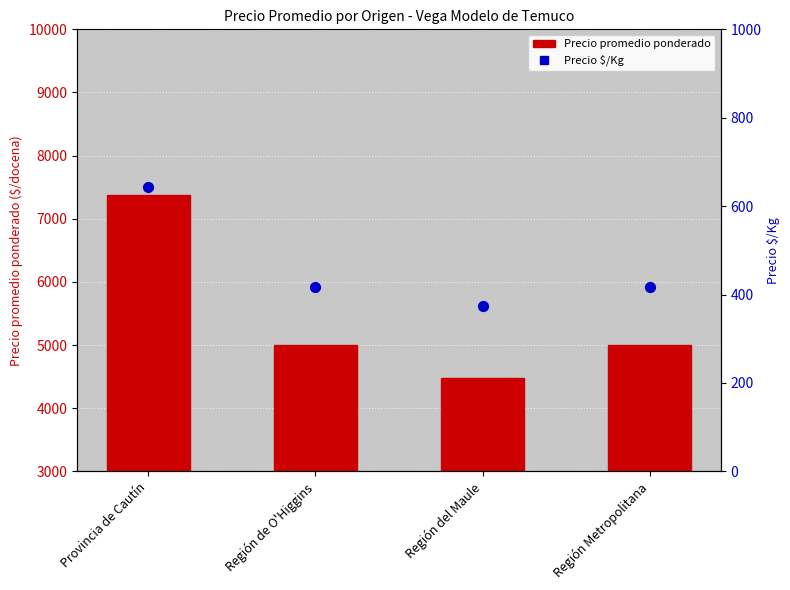

At how many categories does at least one series exceed 3190?

4